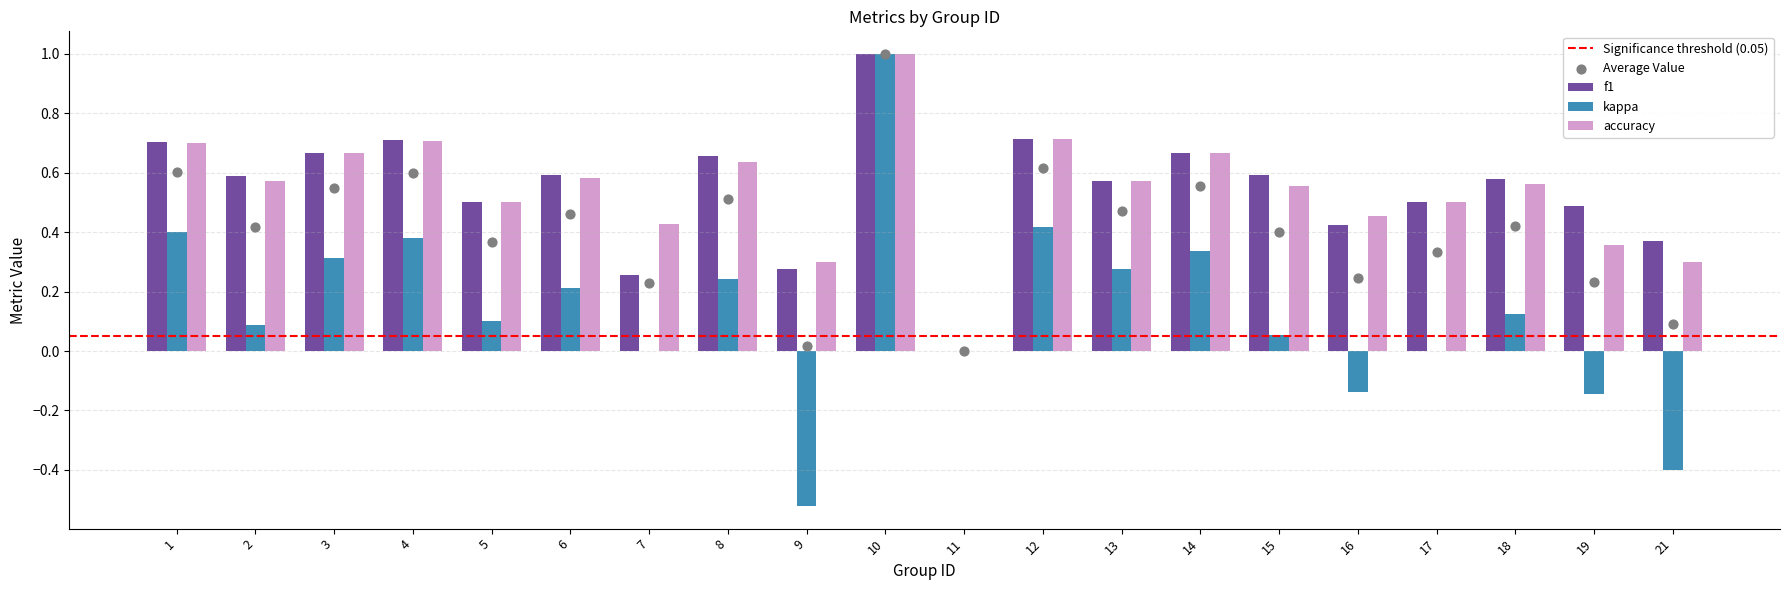

At how many categories does at least one series exceed 0?

19